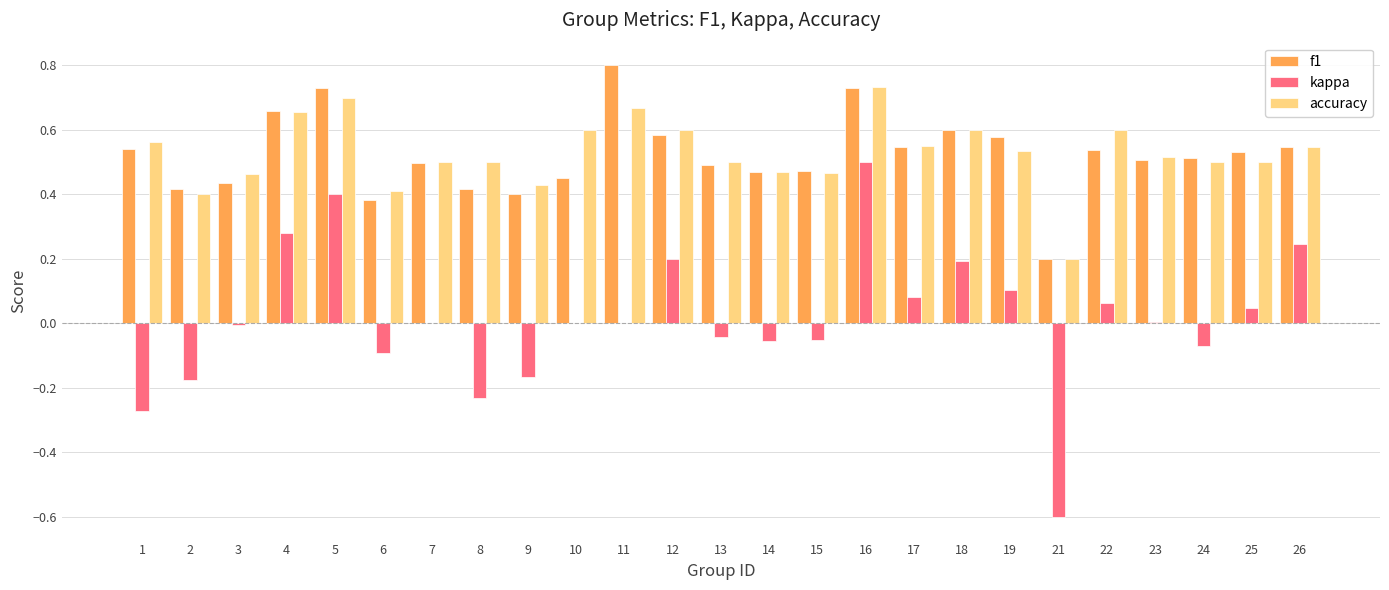

Is the value of f1 at 6 greater than the value of accuracy at 8?

No